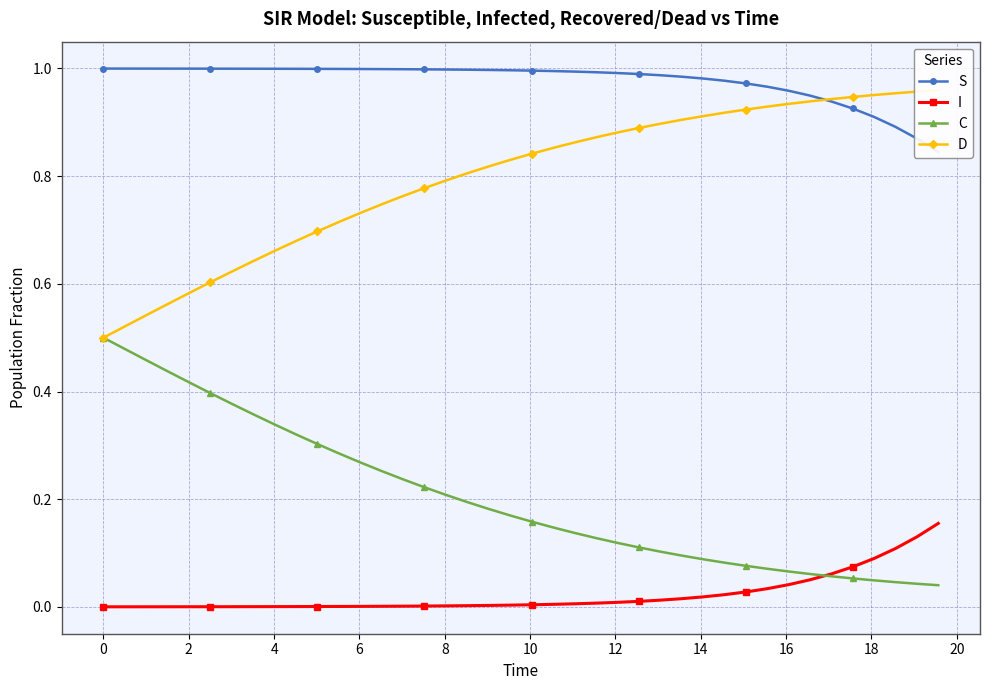

What is the value of the C point at the 21st from the left?

0.3